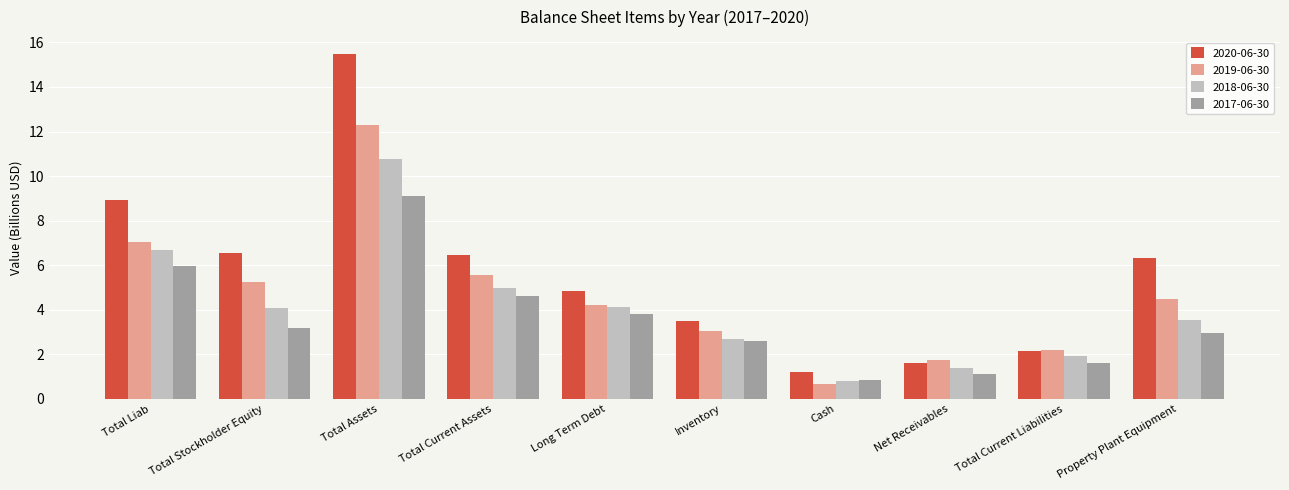

What is the sum of the 2020-06-30 values at Net Receivables and Property Plant Equipment?

7.9